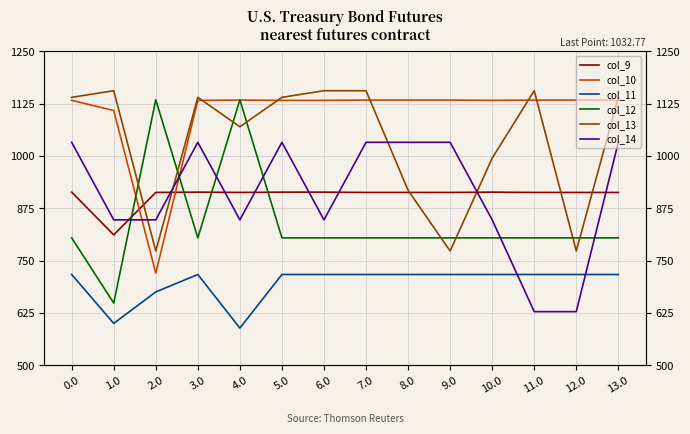

What is the label of the 7th point from the left?

6.0